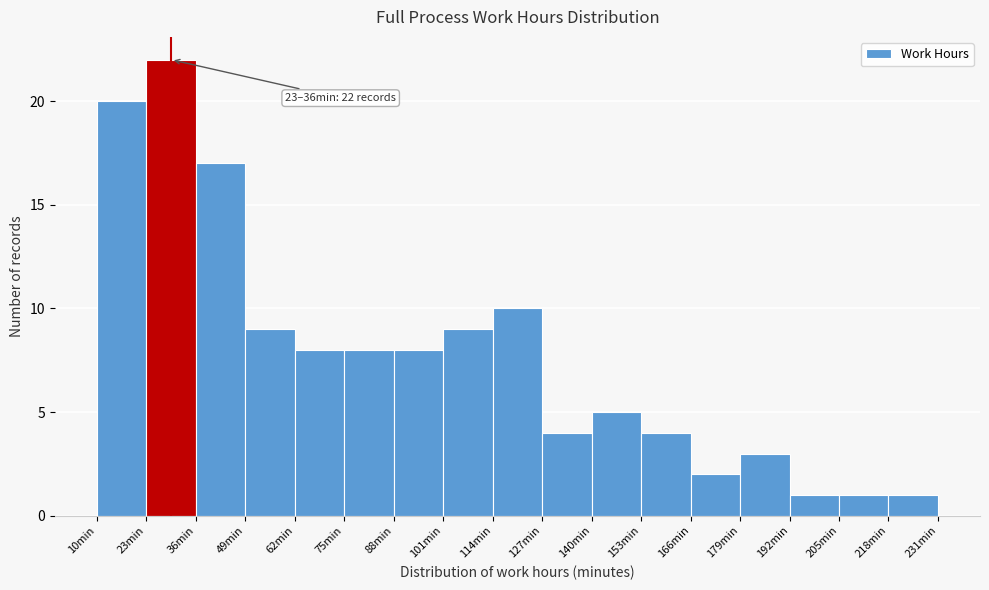

Over which range of the x-axis is the bar tallest?

23 to 36